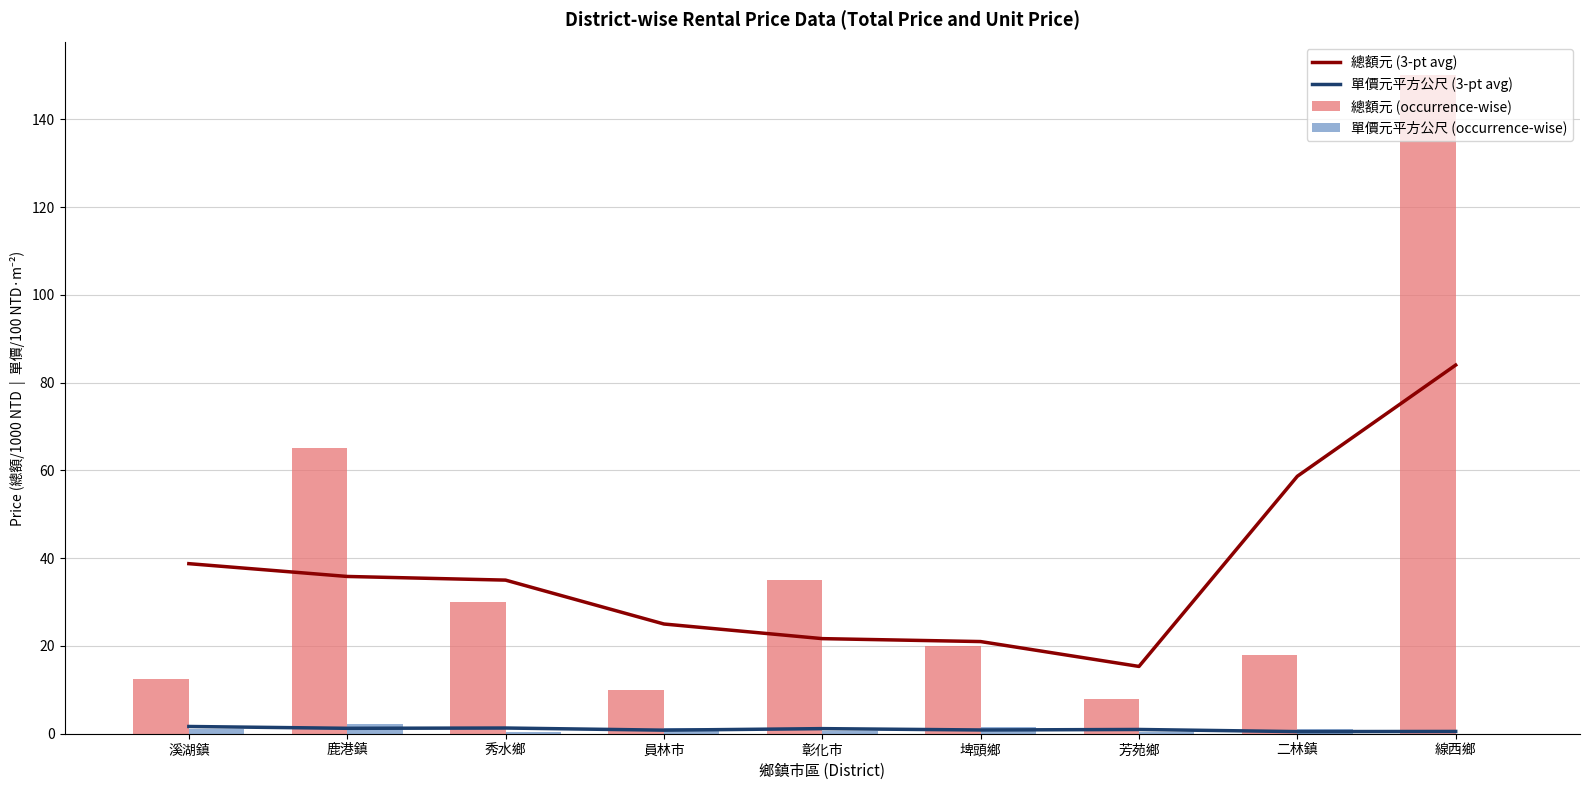

At which category does the chart reach its peak across all series?

線西鄉